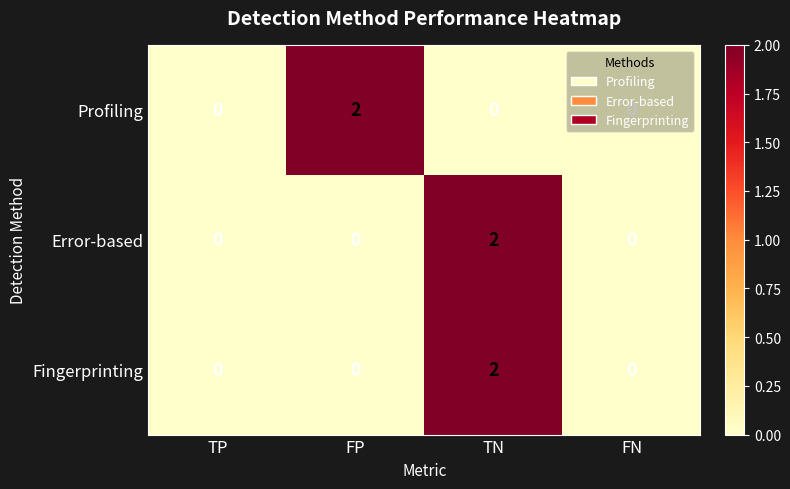

How many Fingerprinting values are between 0 and 2?

4